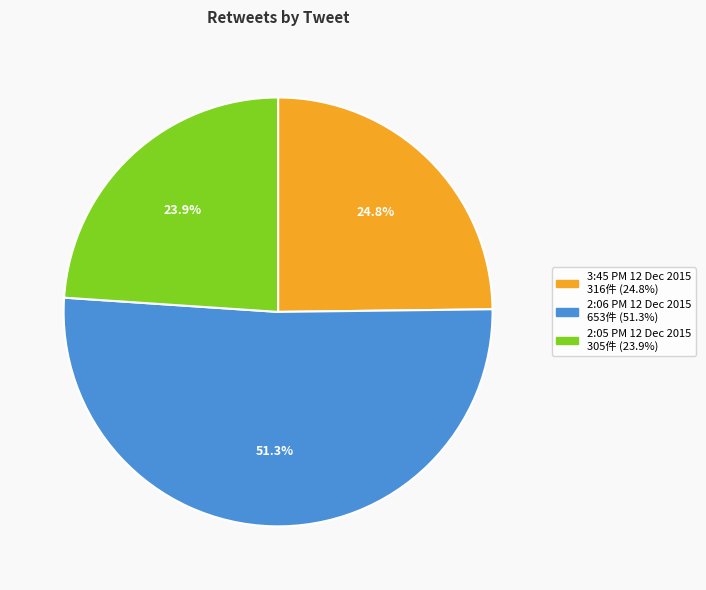

Is there any slice that represents more than half of the pie?

Yes